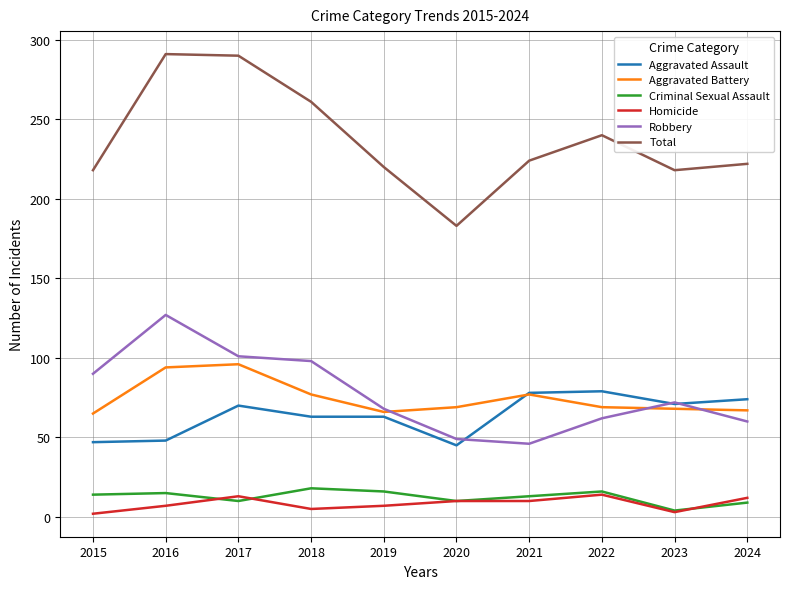

Which series has the widest spread of values?

Total